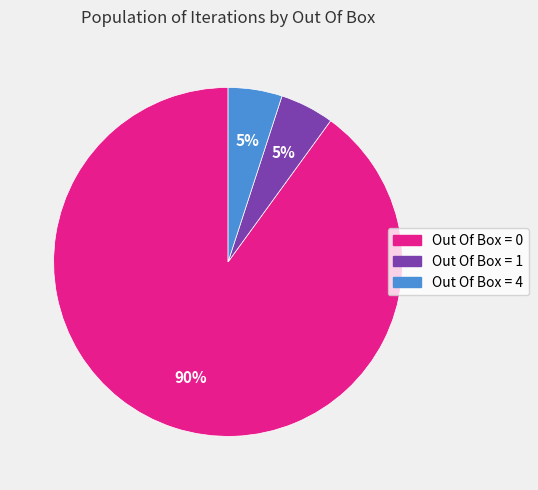

To the nearest percent, what is the difference between the largest and smallest slice percentages?

85%